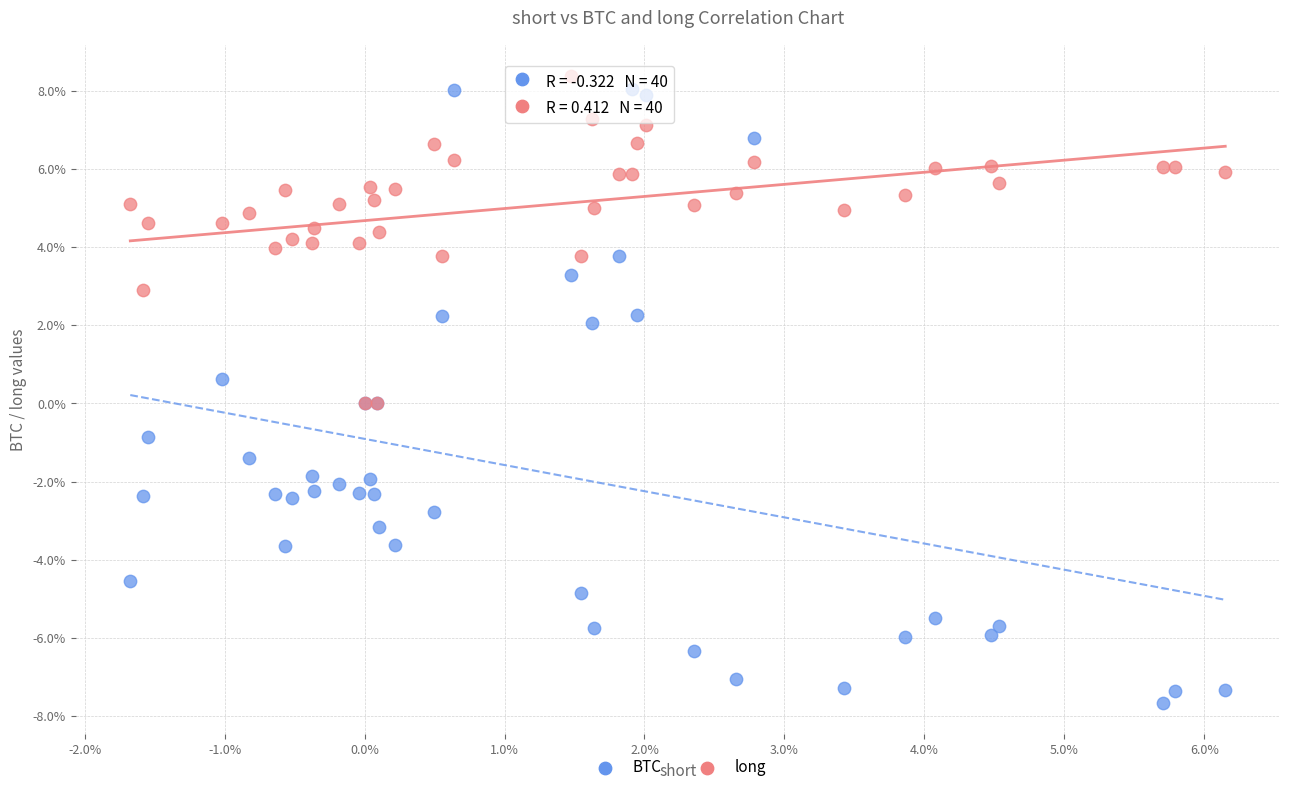

Which series contains the highest Y value?

long